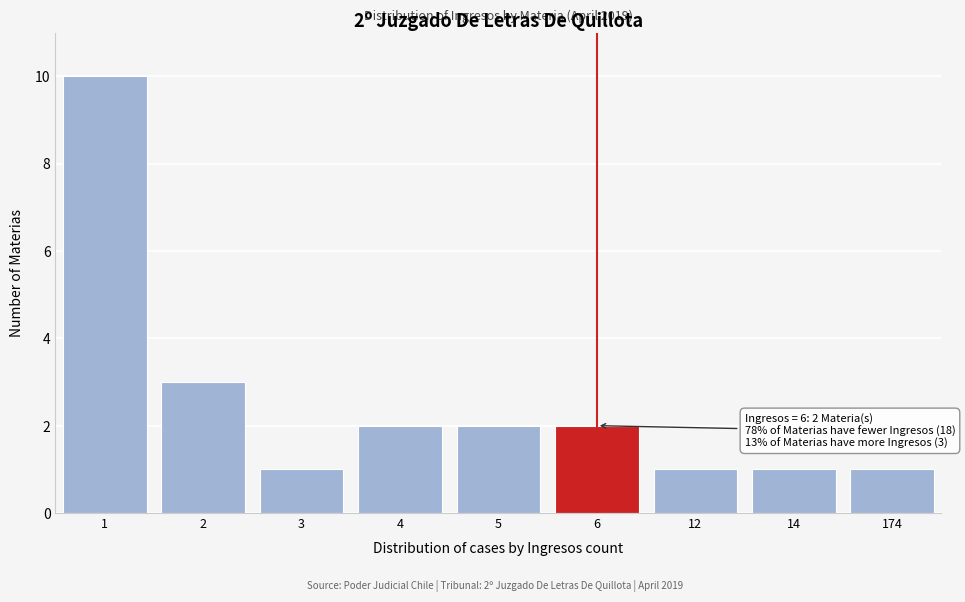

Reading right to left, extract all data points from this chart.

174=1	14=1	12=1	6=2	5=2	4=2	3=1	2=3	1=10